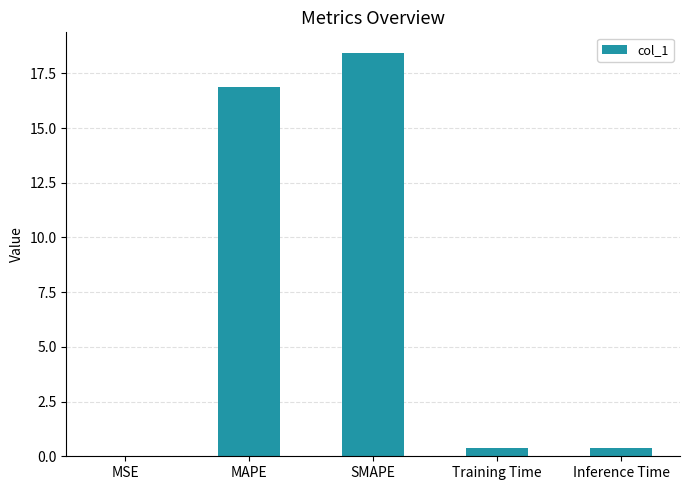

What is the difference between the values at SMAPE and MSE?

18.4